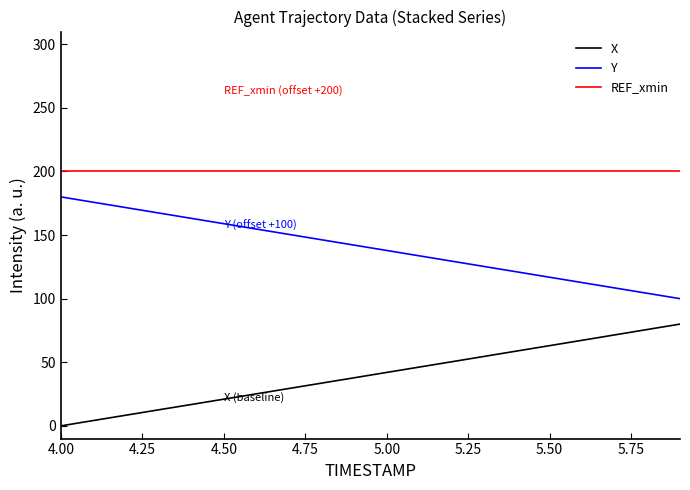

True or false: Y and REF_xmin cross at least once.

False